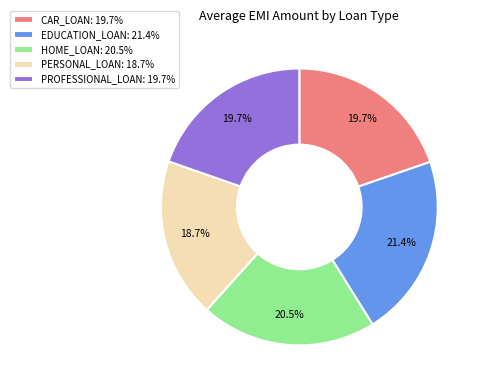

To the nearest percent, what is the average slice percentage?

20%